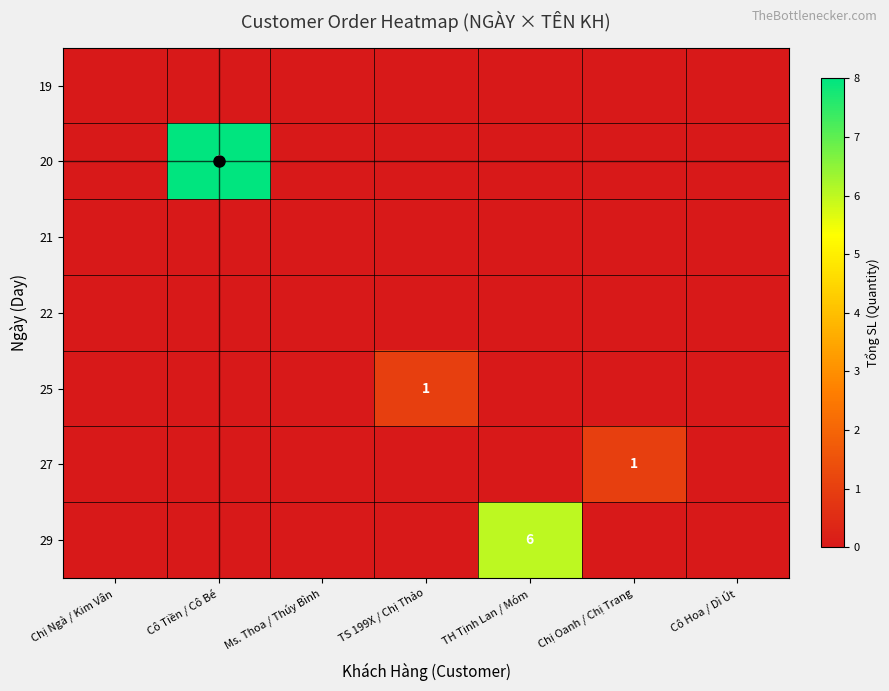

At which label does 25 reach its peak?

TS 199X / Chị Thảo